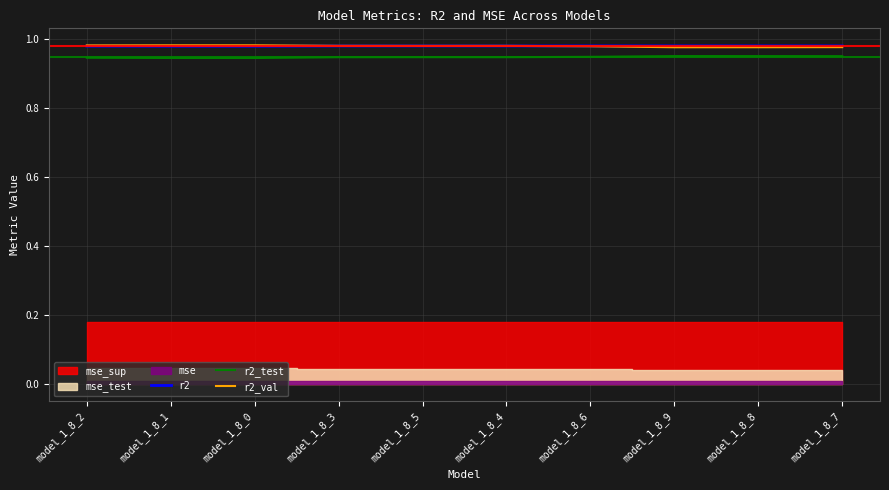

What is the value of the r2_test point at the 3rd from the left?

0.9